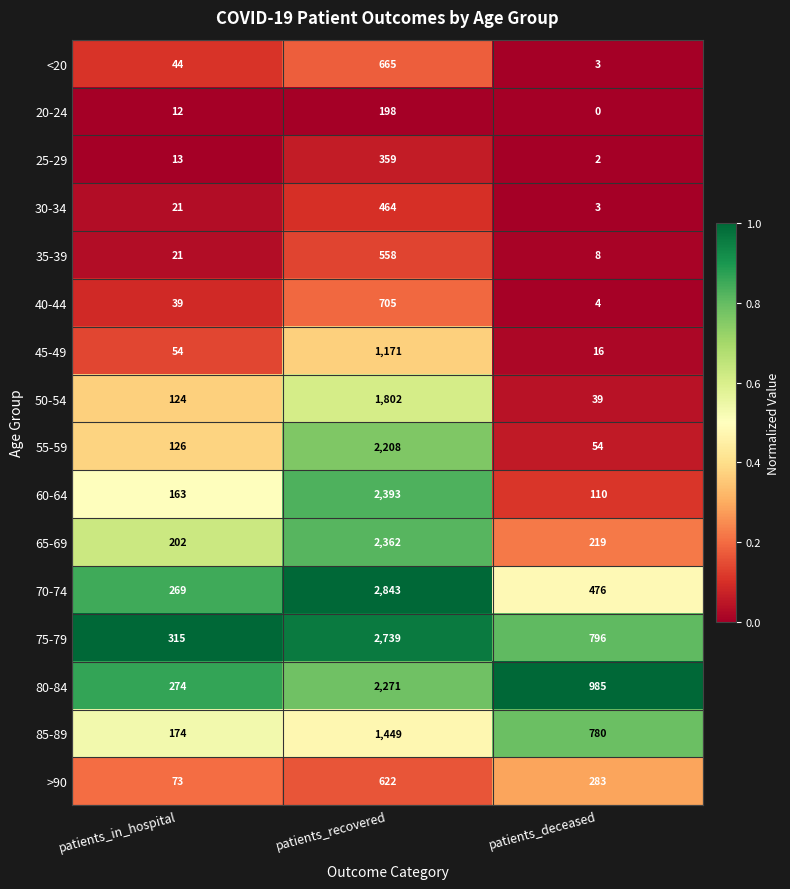

Which label corresponds to the smallest value in the chart?

patients_deceased